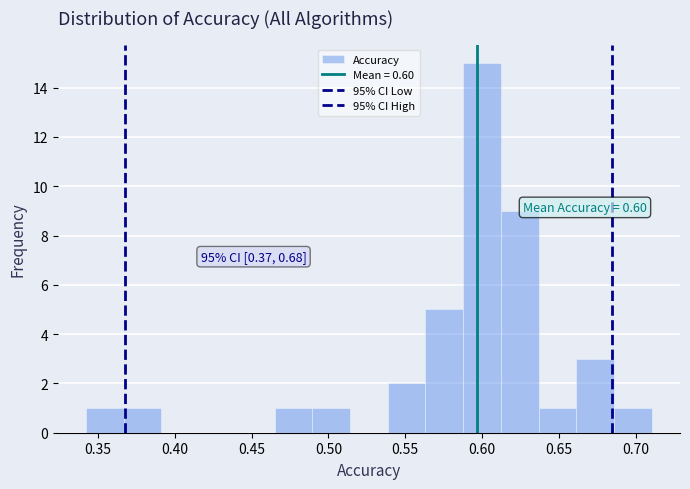

Over which range of the x-axis is the bar tallest?

0.590 to 0.610